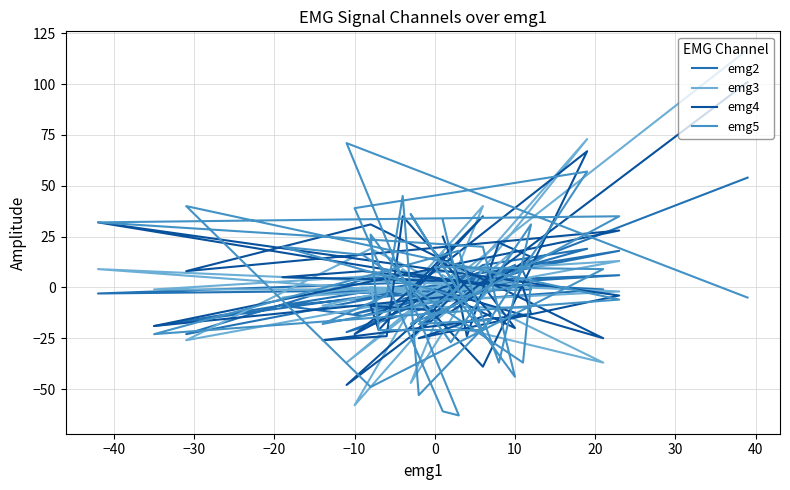

Which series has the largest range (max minus min)?

emg3